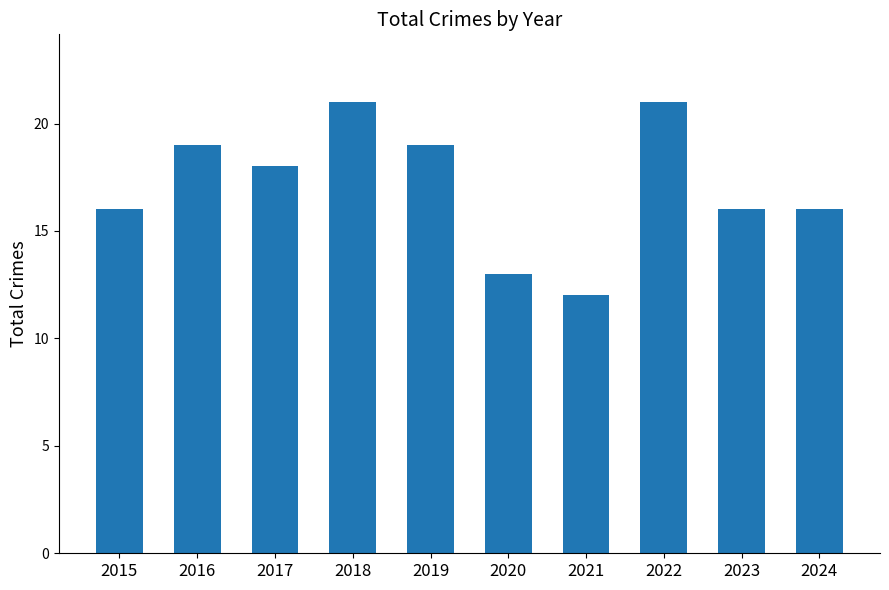

Is it true that the value at 2022 is 21?

True